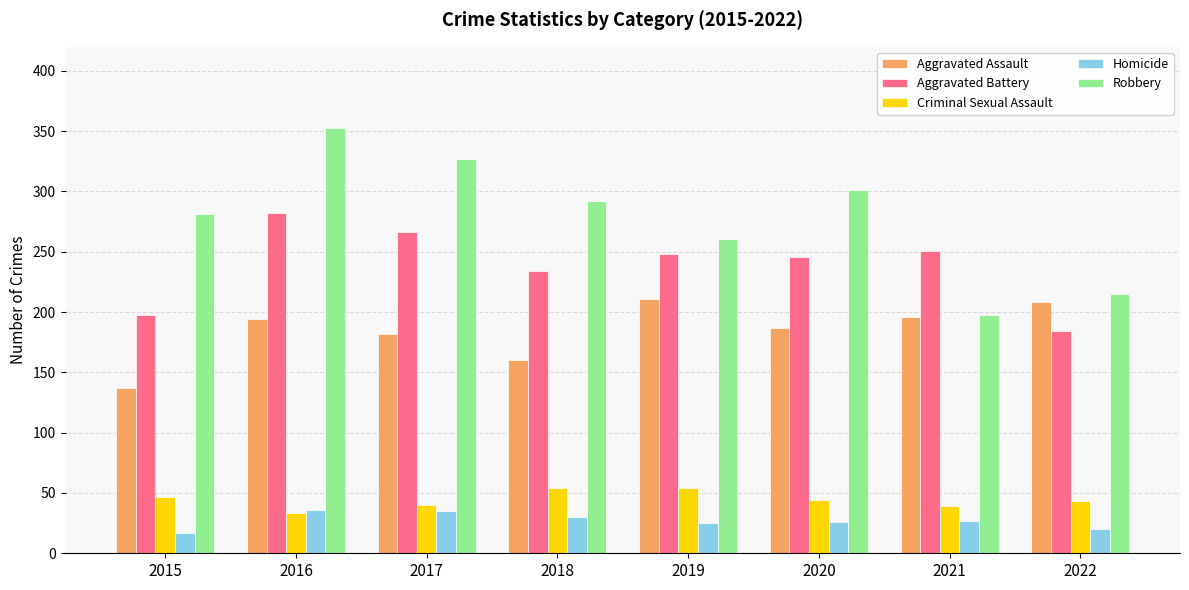

The Aggravated Assault series shows 354 at 2019. True or false?

False